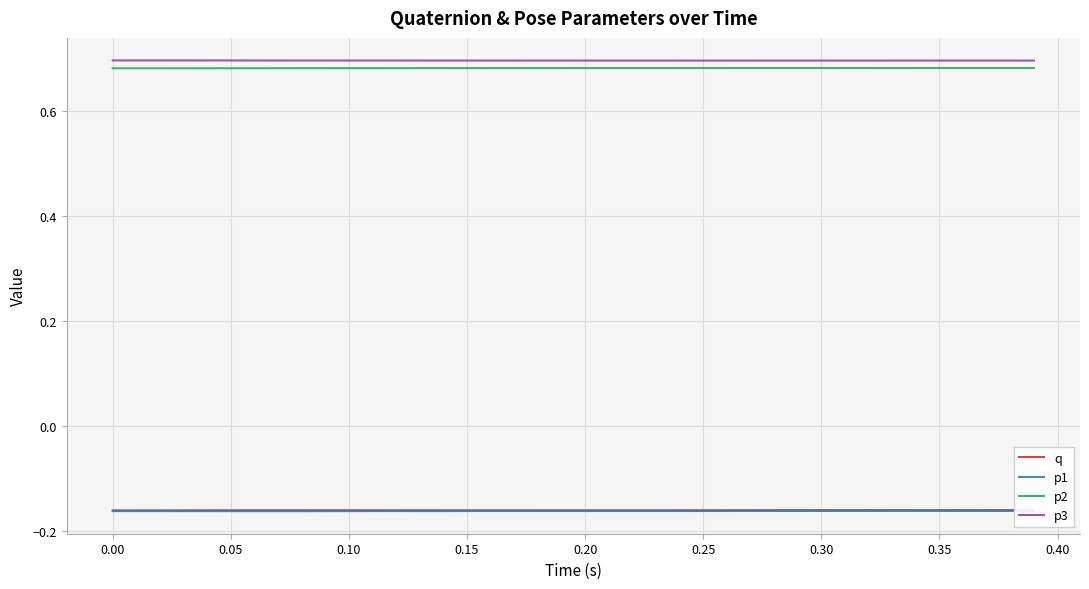

True or false: p2 and p1 intersect in this chart.

False